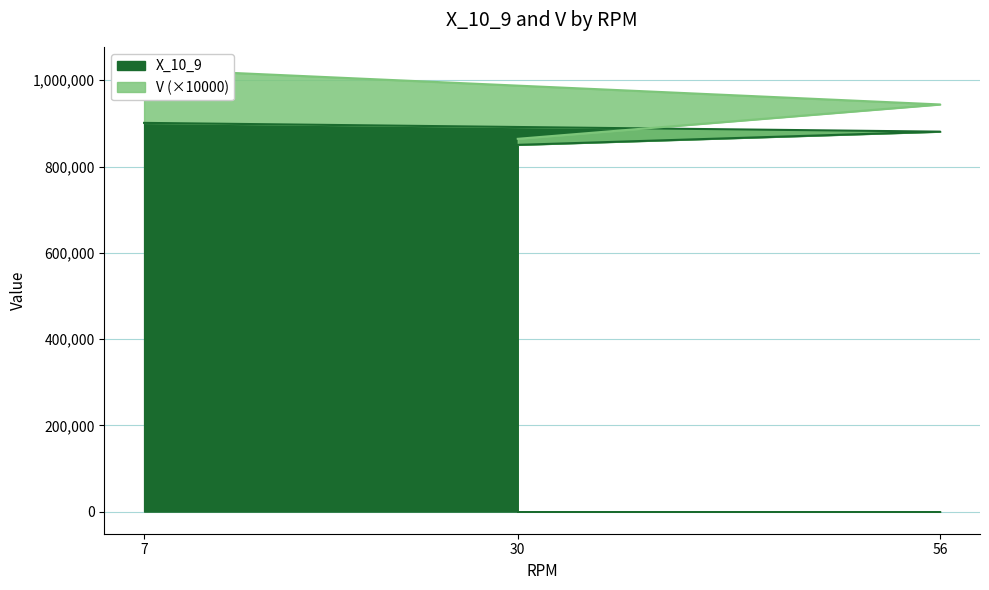

Count the X_10_9 values in the range 850294 to 901253.

3